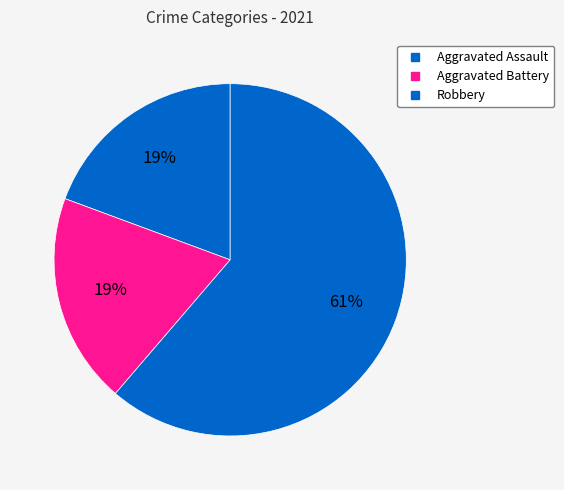

To the nearest percent, what is the difference between the Robbery and Aggravated Assault slice percentages?

42%